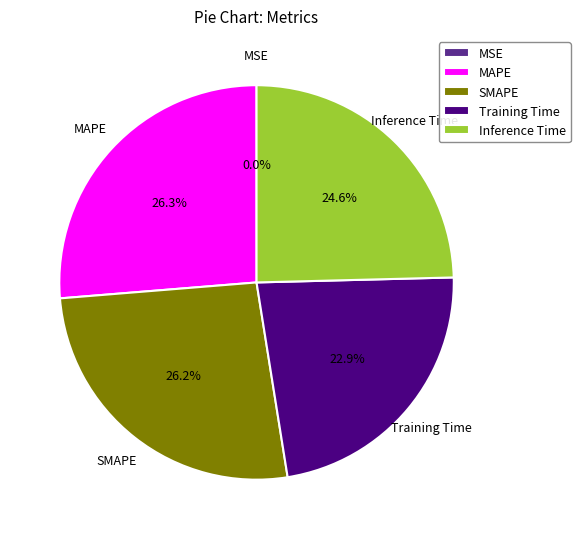

True or false: Training Time accounts for 11% of the total.

False